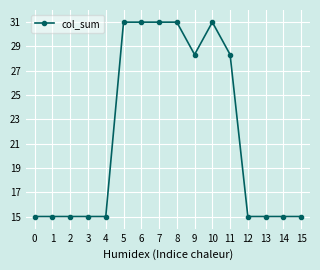

The chart shows a value of 42.3 at 11. True or false?

False